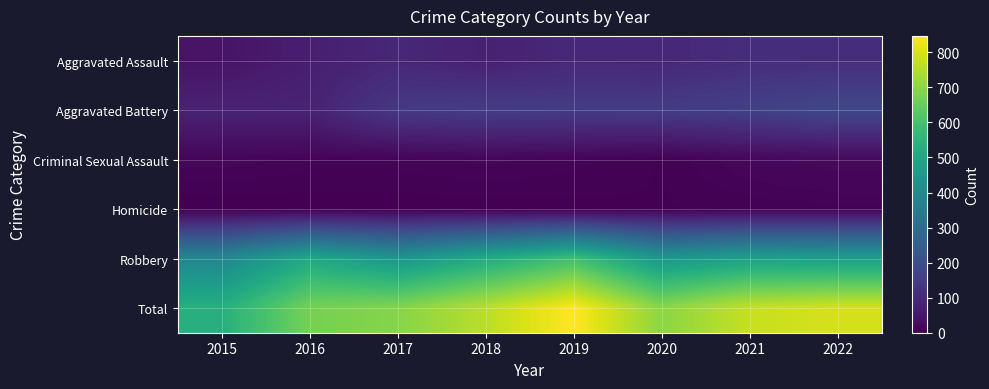

How many series are shown in this chart?

6